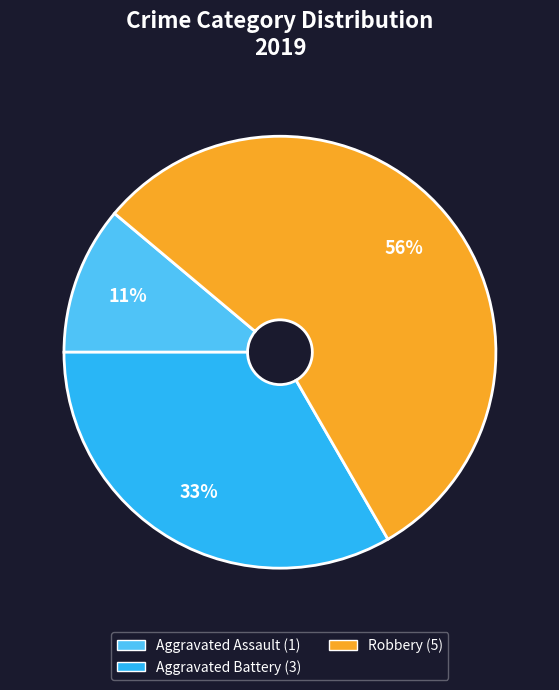

To the nearest percent, what is the average slice percentage?

33%